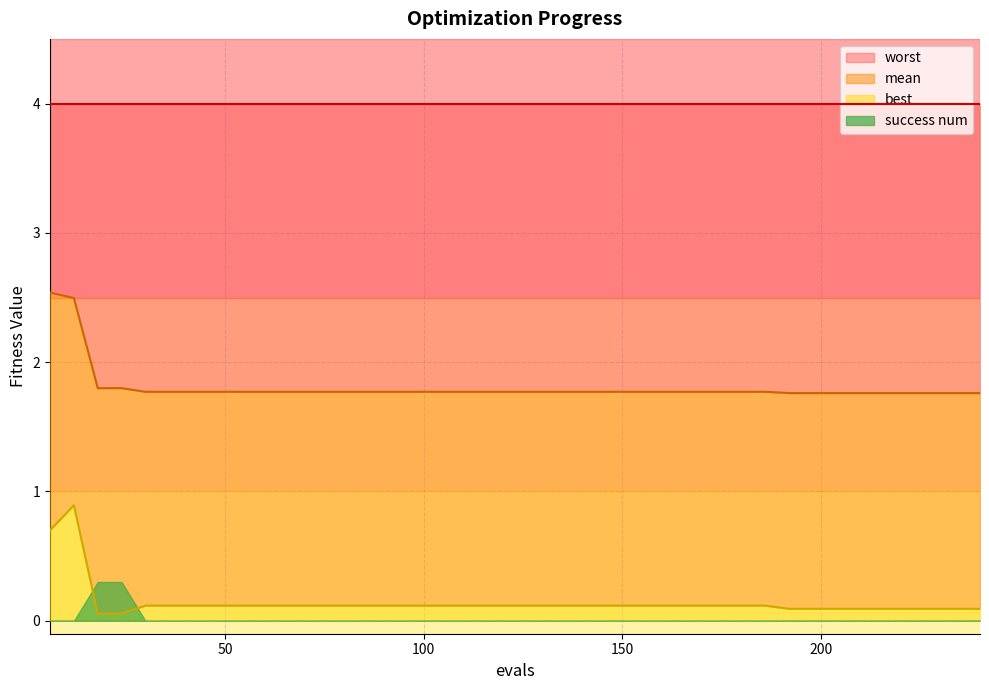

What is the value of the best point at the 7th from the left?

0.1